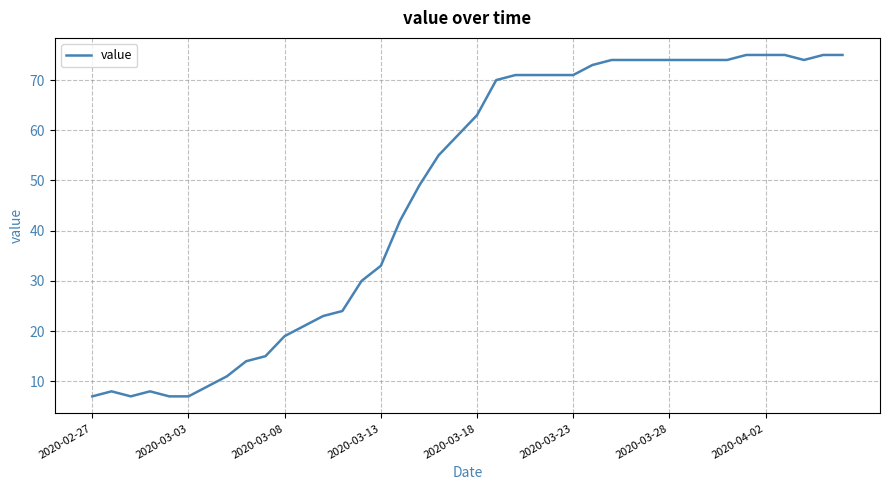

What is the maximum value shown in the chart?

75